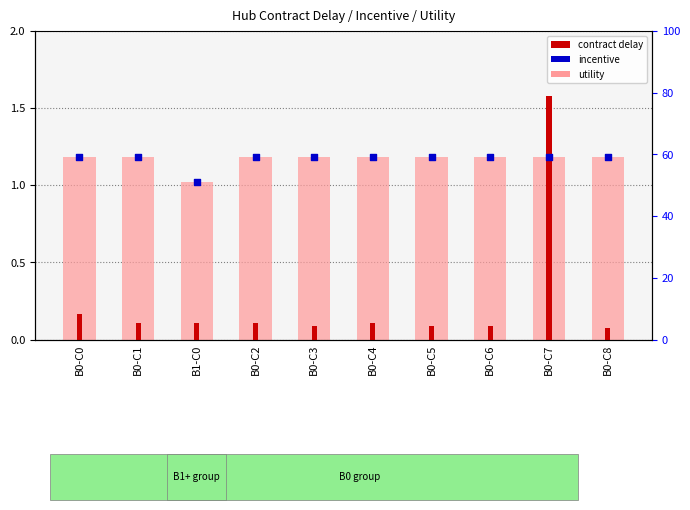

Which series contains the lowest Y value?

contract delay